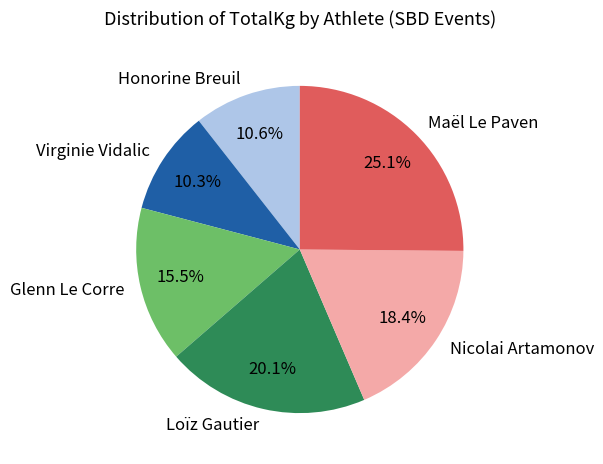

To the nearest percent, what is the combined percentage of Loïz Gautier and Honorine Breuil?

31%